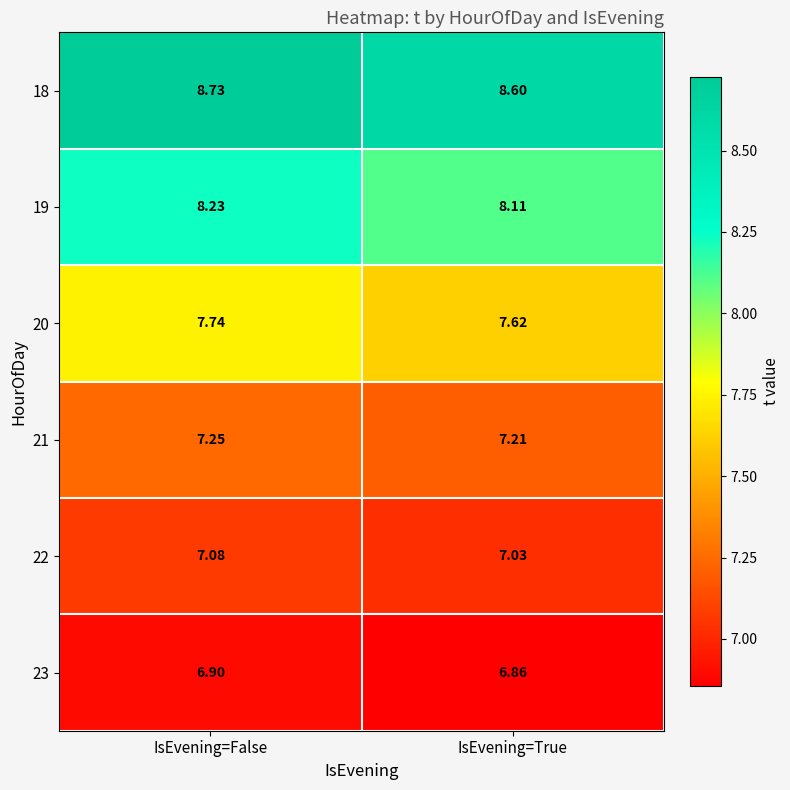

At which category is the sum across all series the highest?

IsEvening=False